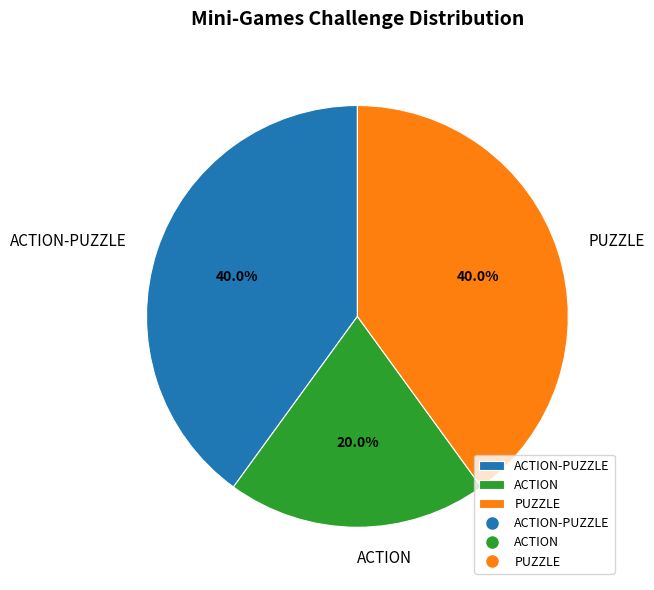

What is the smallest slice in the pie chart?

ACTION